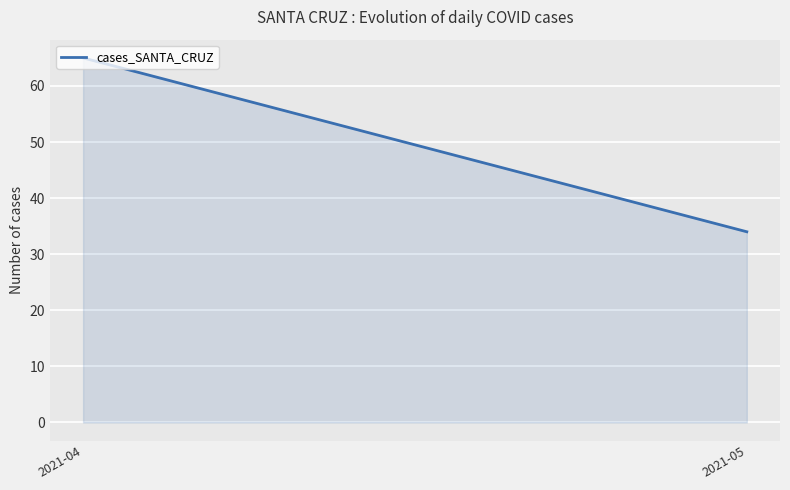

Reading left to right, what are all the values shown in this chart?

2021-04=65	2021-05=34